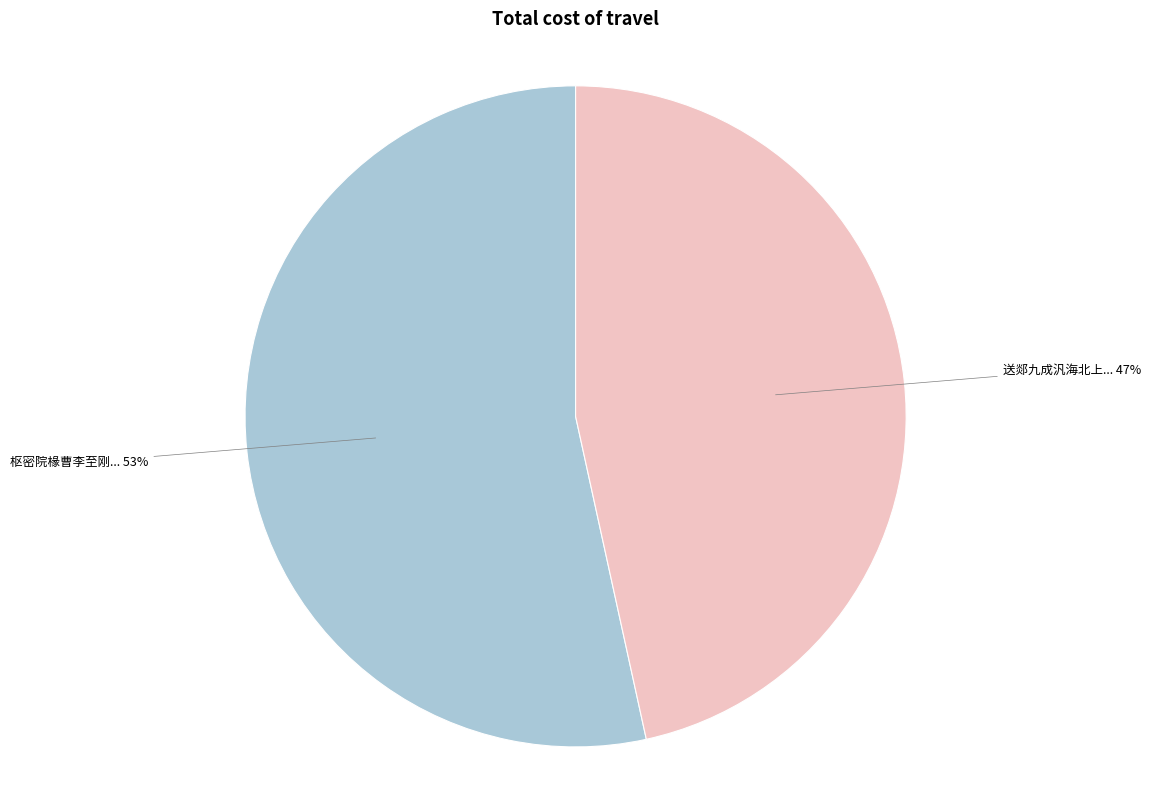

How many slices are in this pie chart?

2